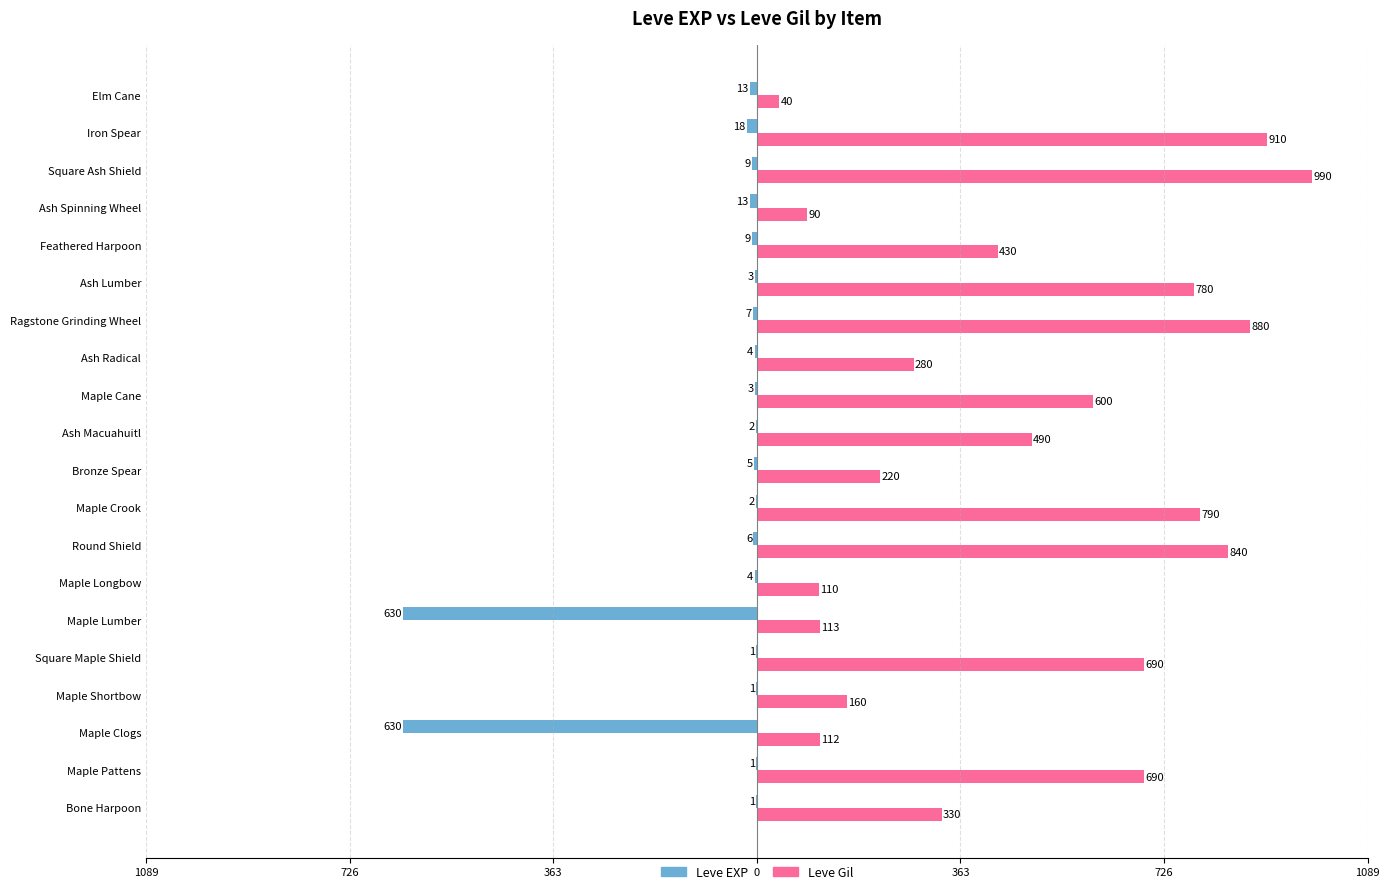

What are all the series names shown in the legend?

Leve EXP, Leve Gil